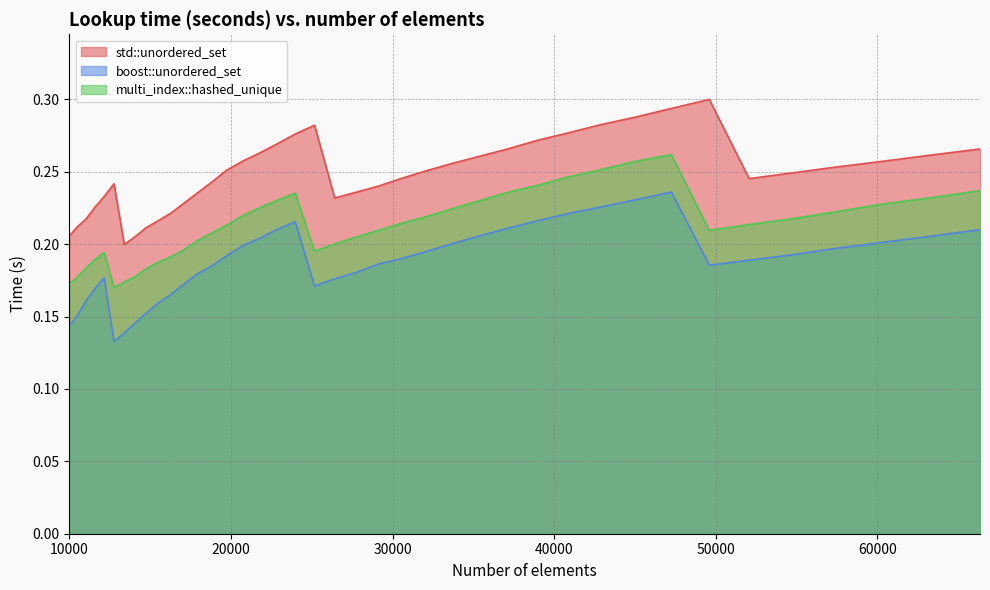

At which category does the chart reach its minimum across all series?

12760